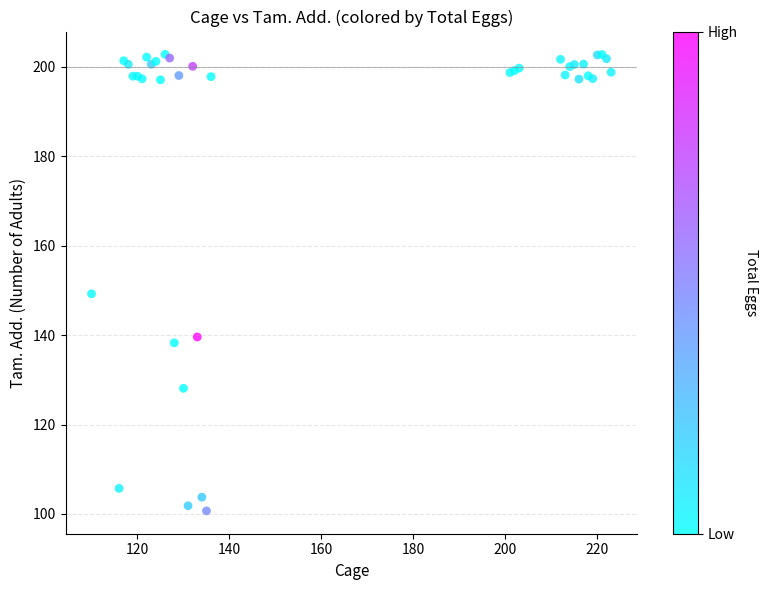

What Y value in the scatter plot is closest to 151?

149.2